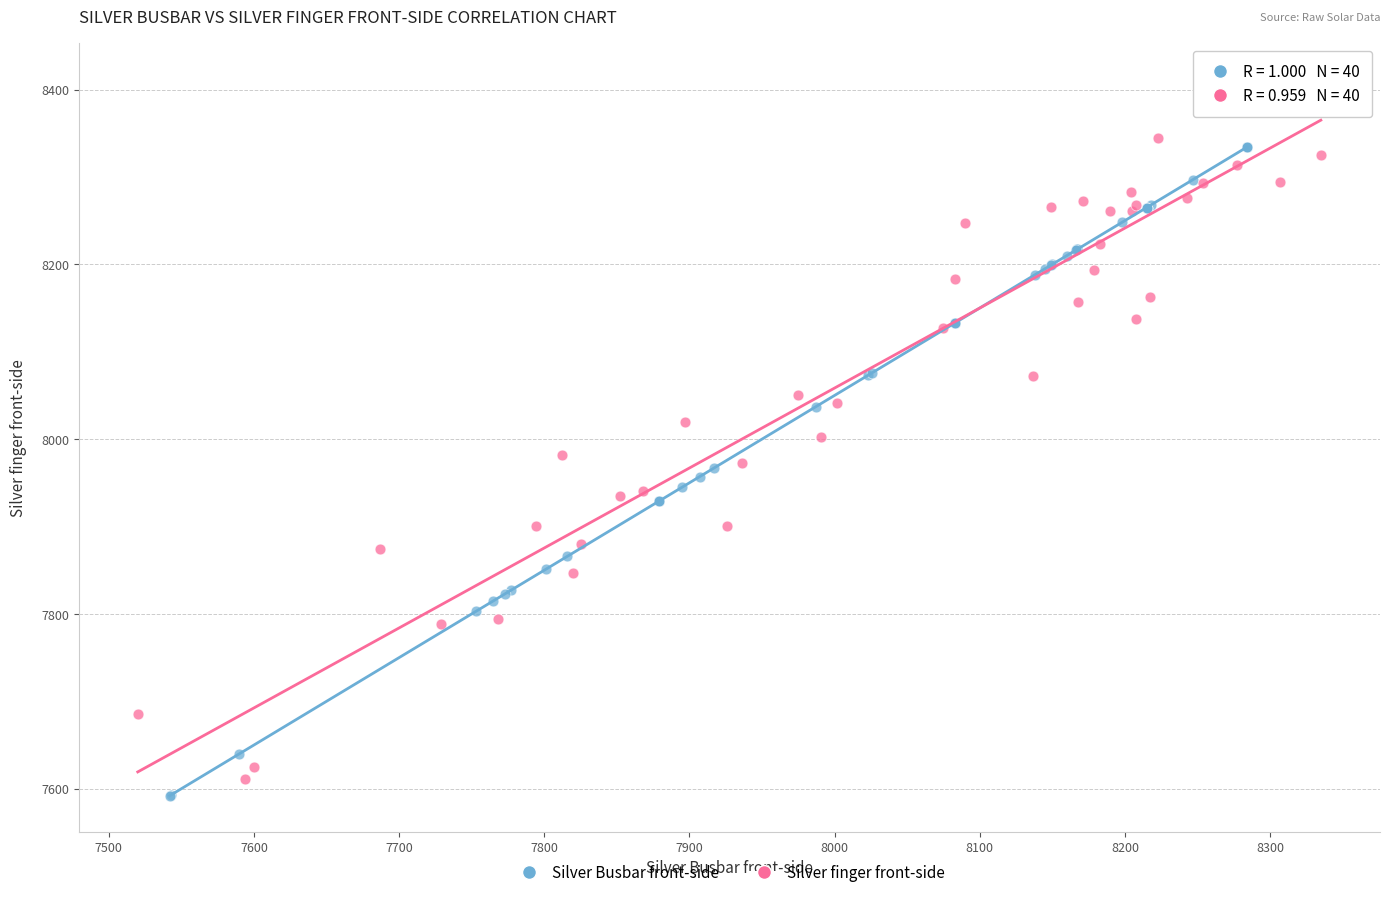

Which series has the largest Y range (max minus min)?

Silver finger front-side